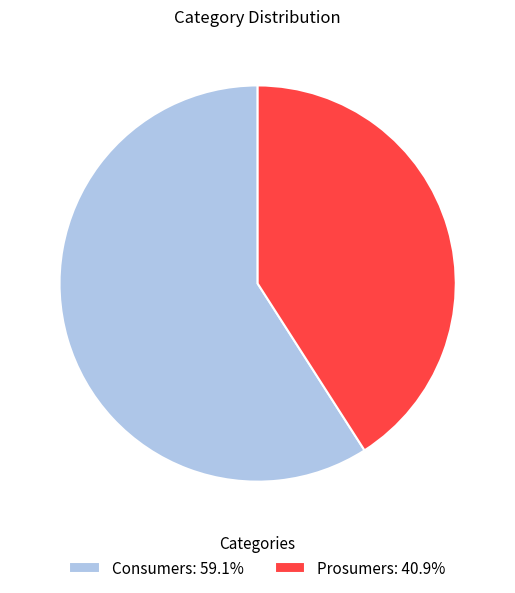

Approximately how many times larger is the value at Prosumers: 40.9% compared to Consumers: 59.1%?

0.7